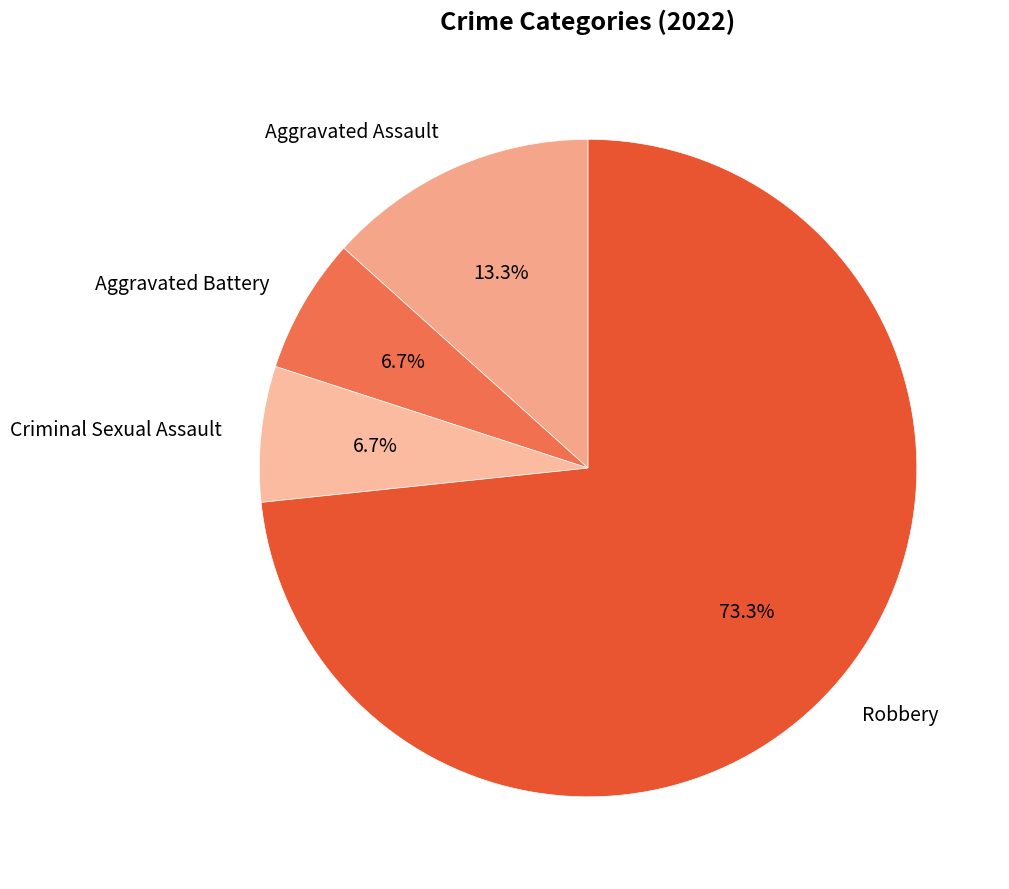

Which slice is the largest?

Robbery